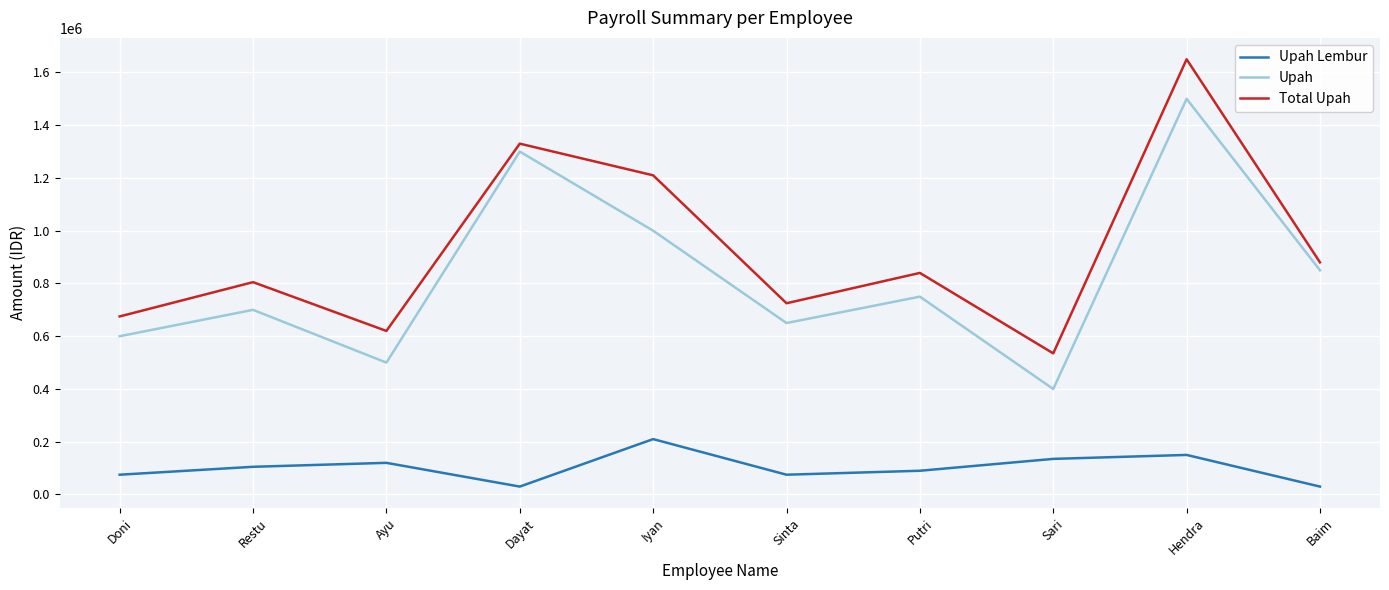

What is the difference between the Upah values at Sinta and Dayat?

650000